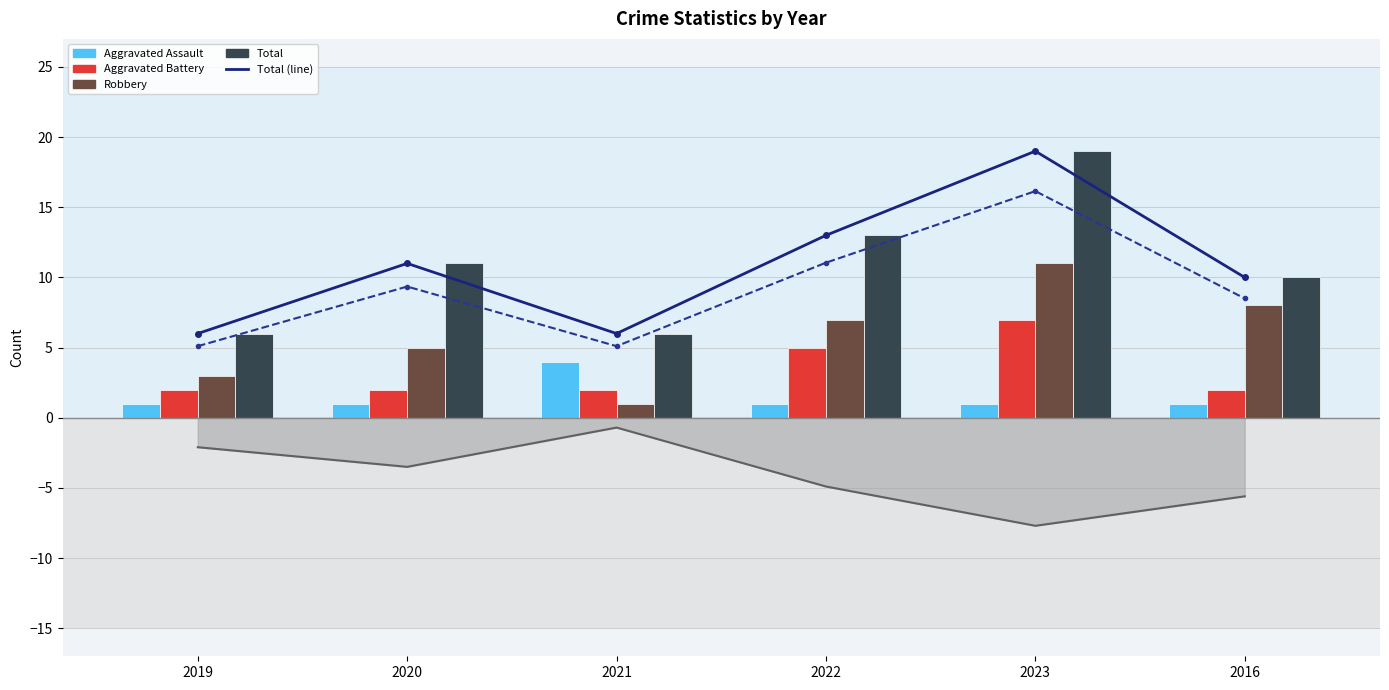

Reading right to left, extract all data points from this chart.

Aggravated Assault: 2016=1	2023=1	2022=1	2021=4	2020=1	2019=1
Aggravated Battery: 2016=2	2023=7	2022=5	2021=2	2020=2	2019=2
Robbery: 2016=8	2023=11	2022=7	2021=1	2020=5	2019=3
Total: 2016=10	2023=19	2022=13	2021=6	2020=11	2019=6